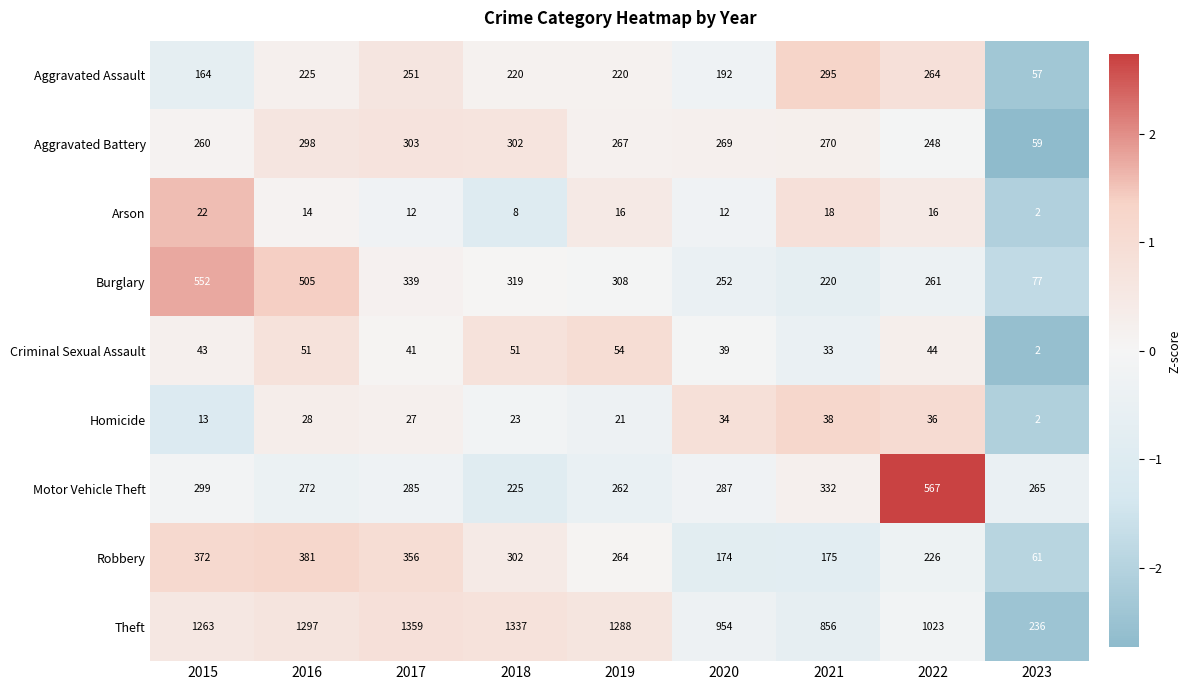

Rank the categories by Theft value from lowest to highest.

2023, 2021, 2020, 2022, 2015, 2019, 2016, 2018, 2017